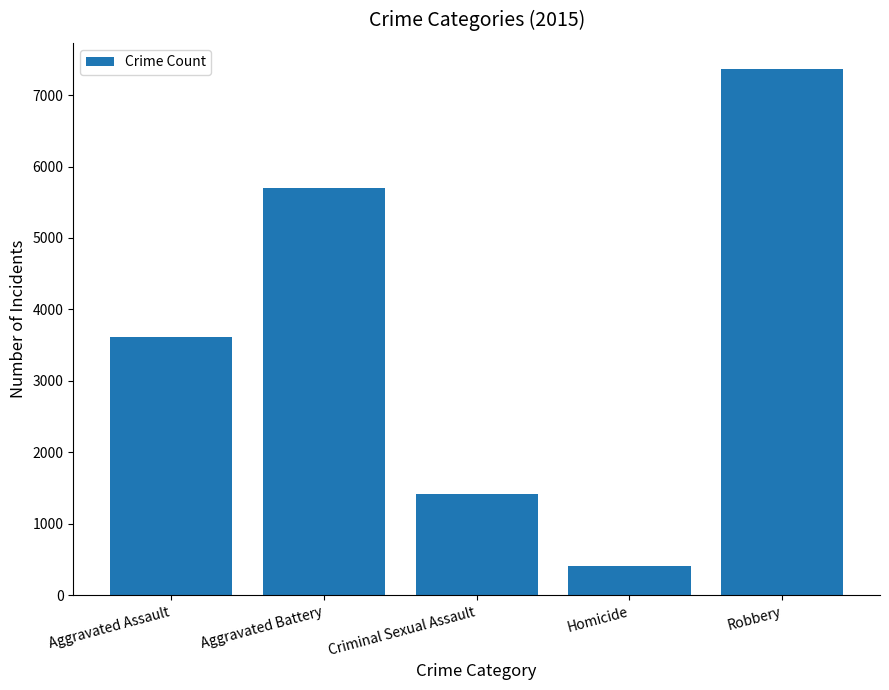

What is the average value?

3702